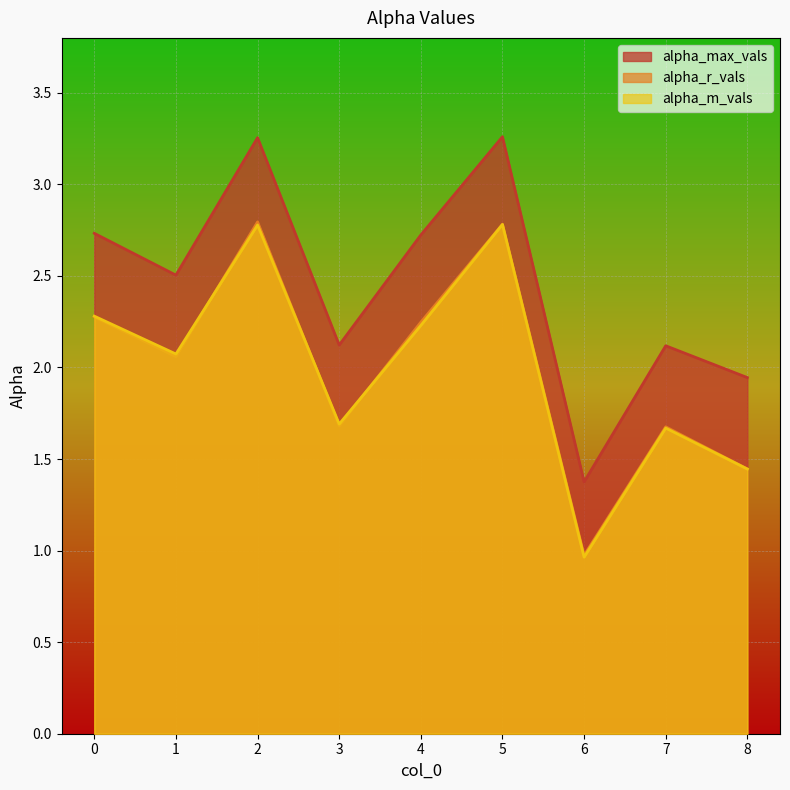

What is the approximate value of alpha_max_vals at 0?

2.7